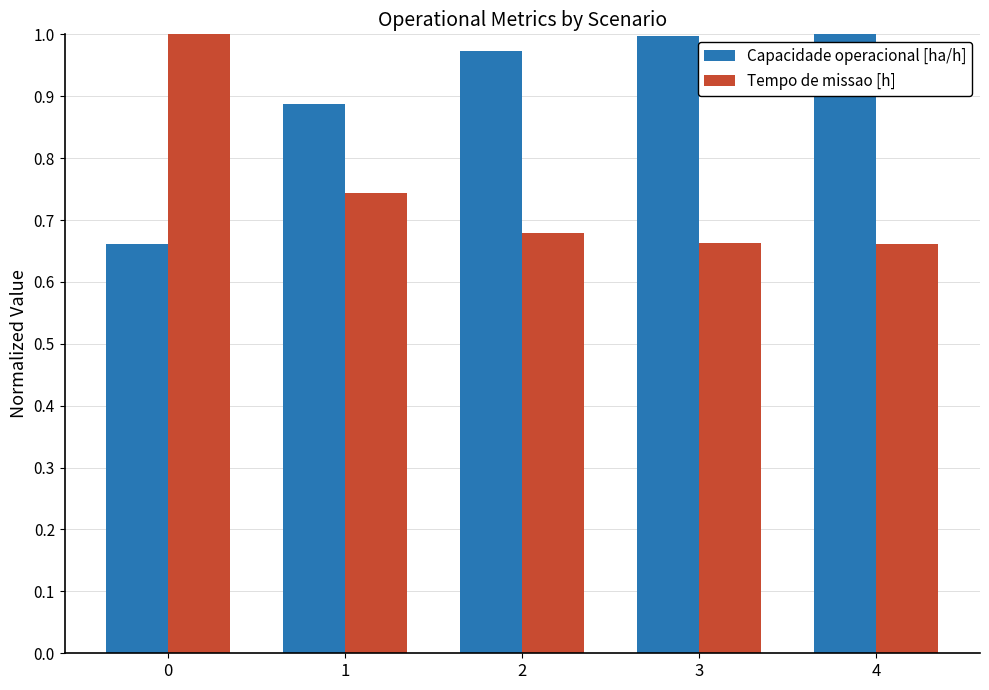

The Tempo de missao [h] series shows 1.1 at 4. True or false?

False